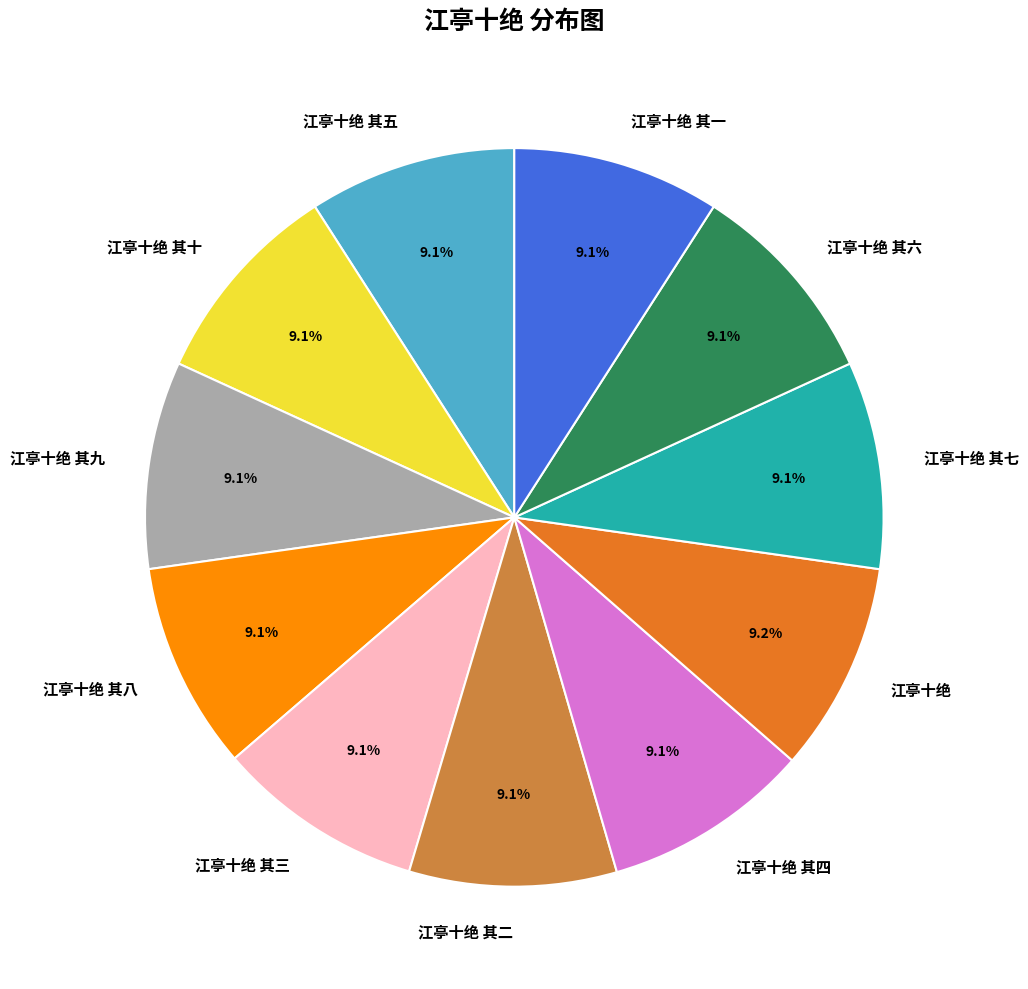

True or false: 江亭十绝 accounts for 9% of the total.

True